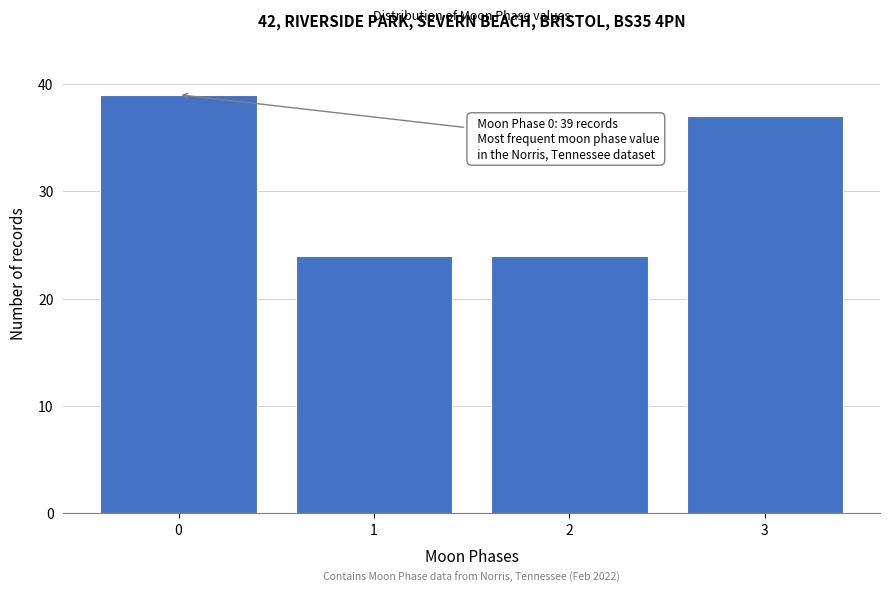

Reading right to left, extract all data points from this chart.

37	24	24	39